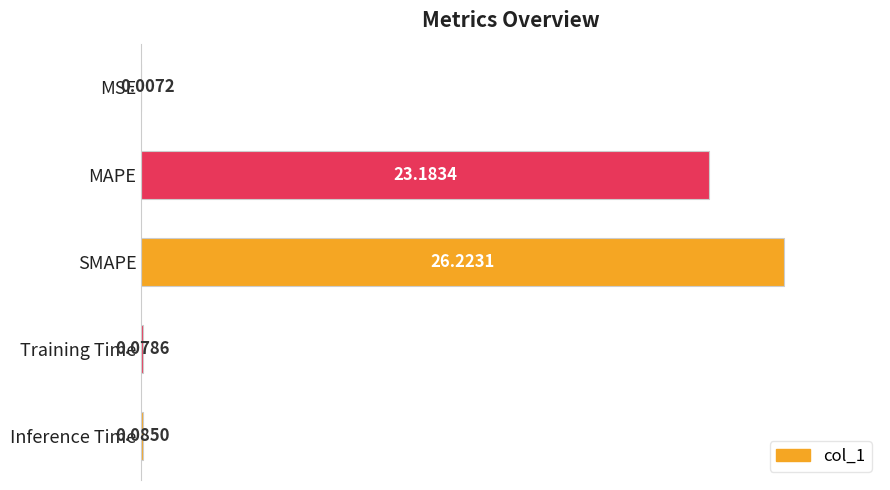

Where is the data nearest to the value 13?

MAPE